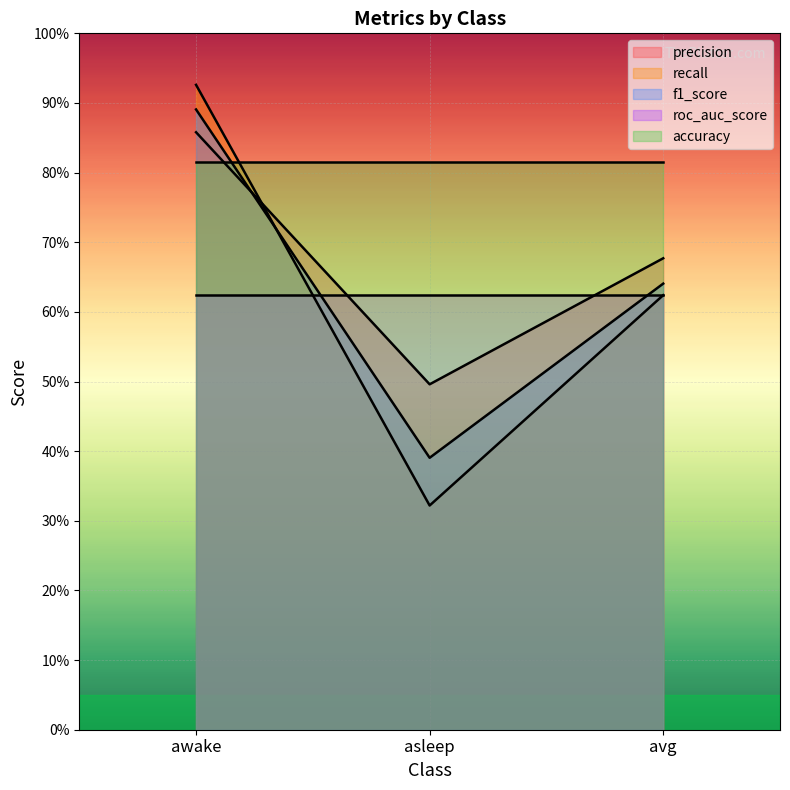

Is it true that precision equals 0.3 at asleep?

True